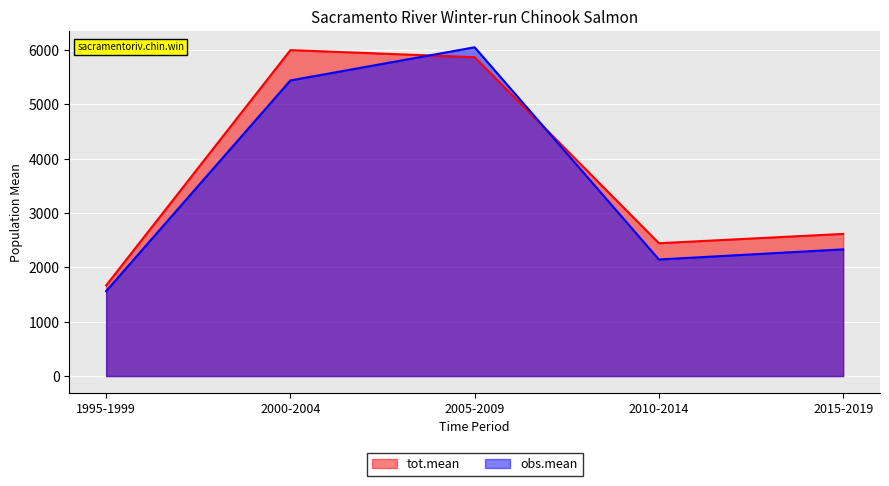

How many lines are shown in the chart?

2